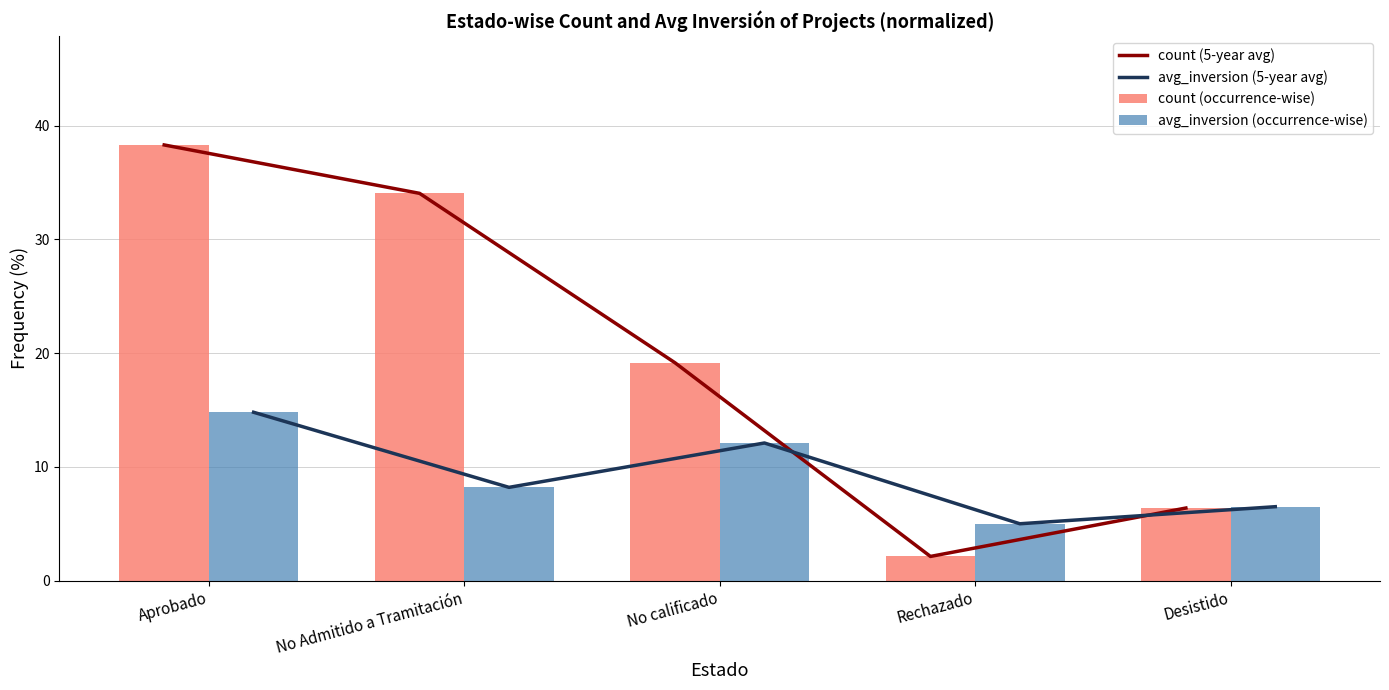

What is the label of the 4th bar from the left?

Rechazado